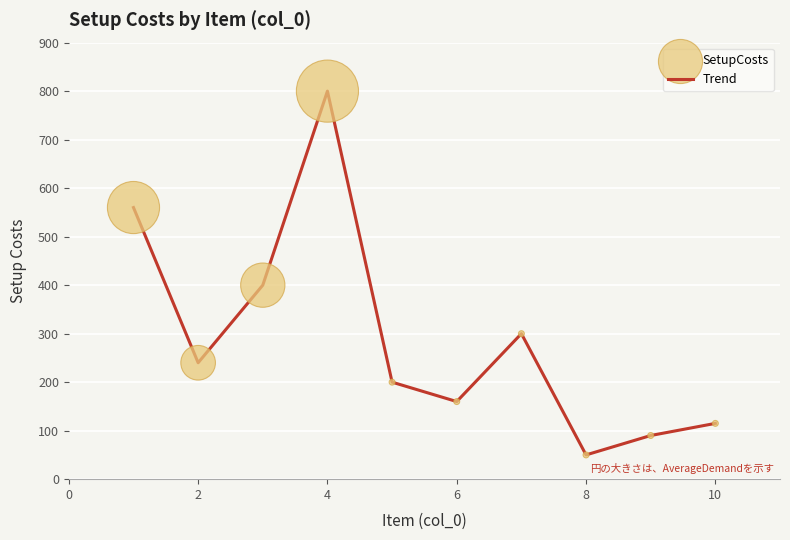

What is the difference between the maximum and minimum values?

750